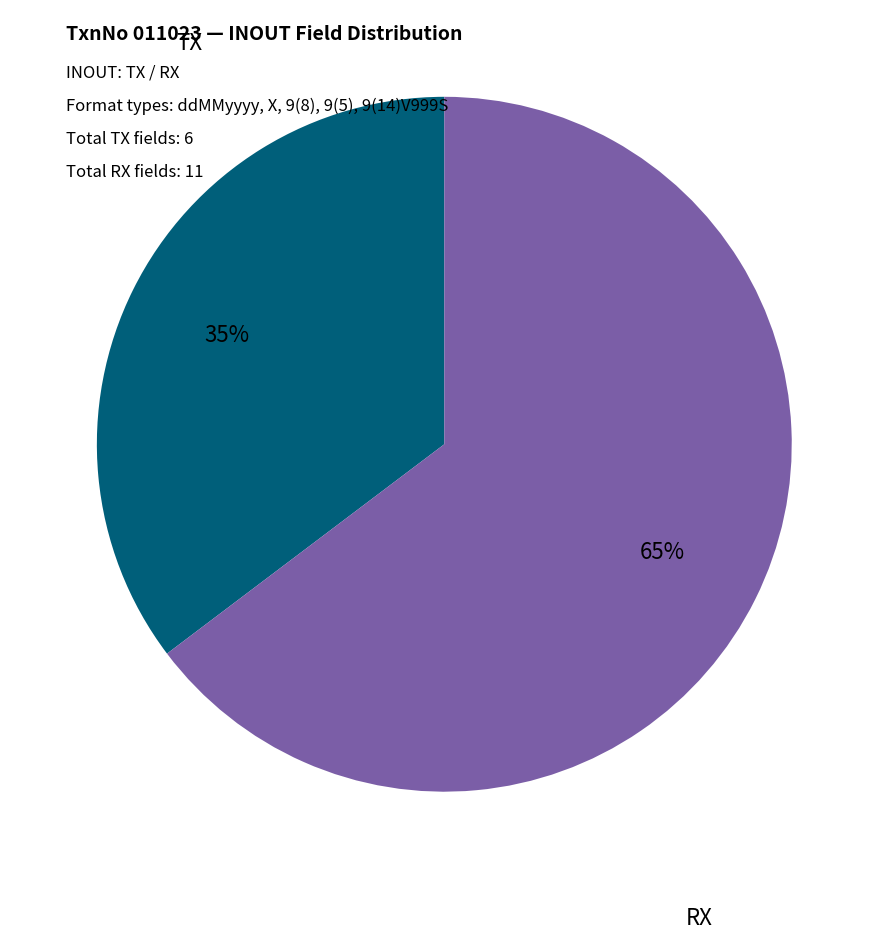

To the nearest percent, what is the average slice percentage?

50%